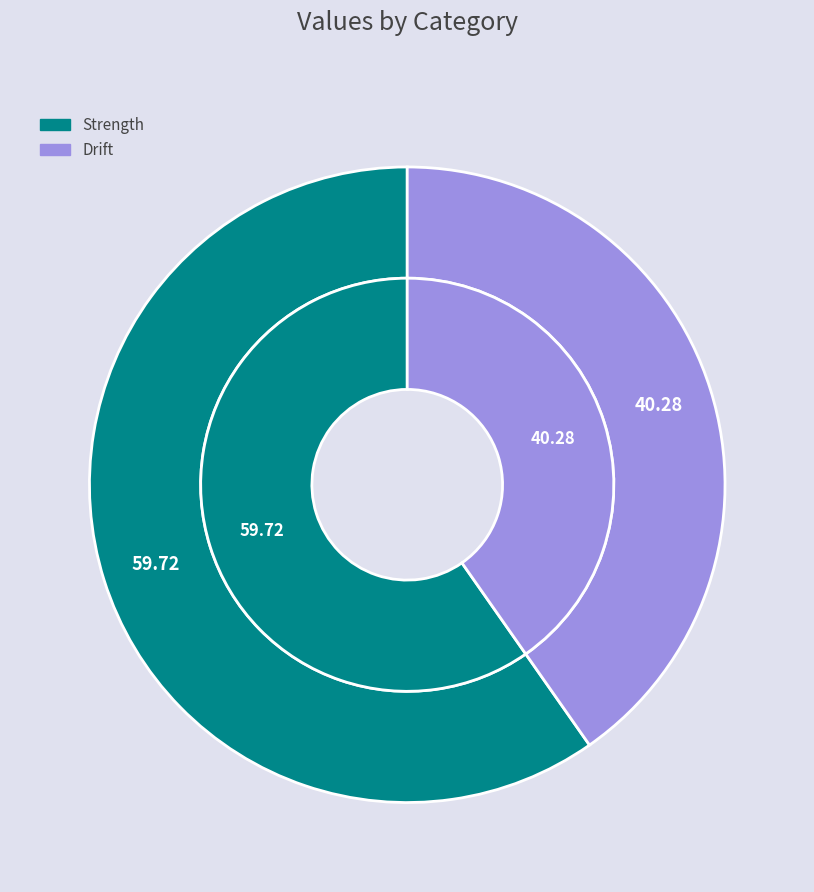

To the nearest percent, what is the average slice percentage?

50%